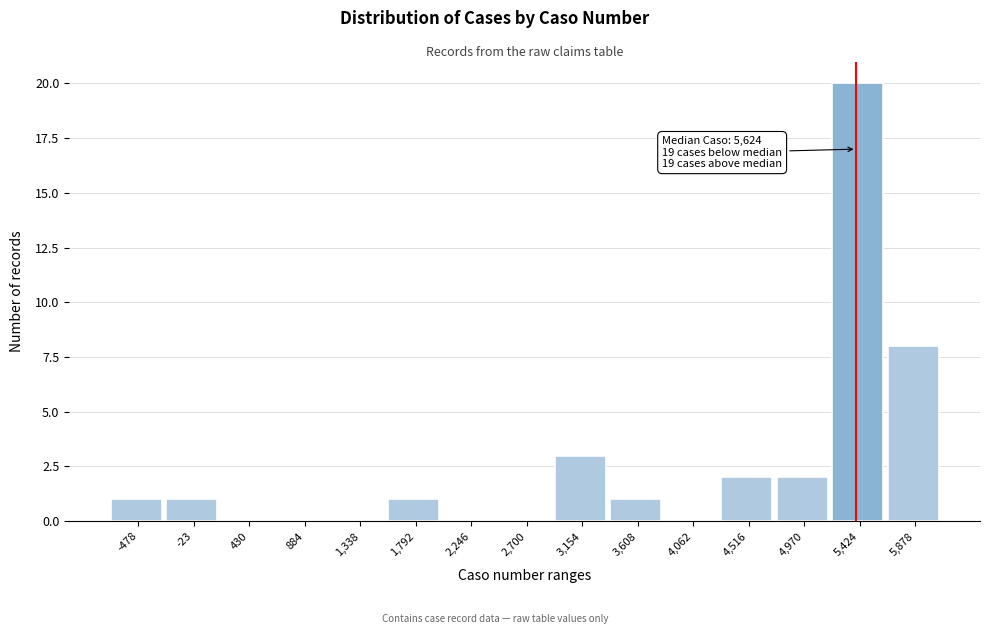

Reading left to right, extract all data points from this chart.

-478=1	-23=1	430=0	884=0	1,338=0	1,792=1	2,246=0	2,700=0	3,154=3	3,608=1	4,062=0	4,516=2	4,970=2	5,424=20	5,878=8